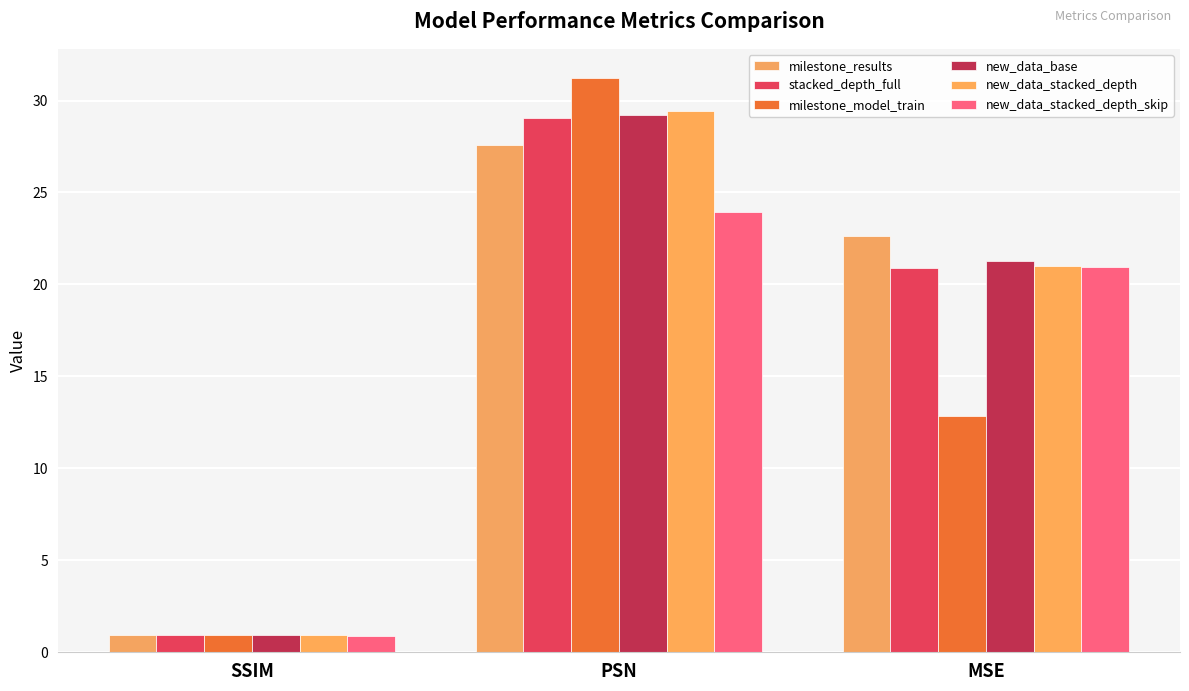

Which series has the largest range (max minus min)?

milestone_model_train